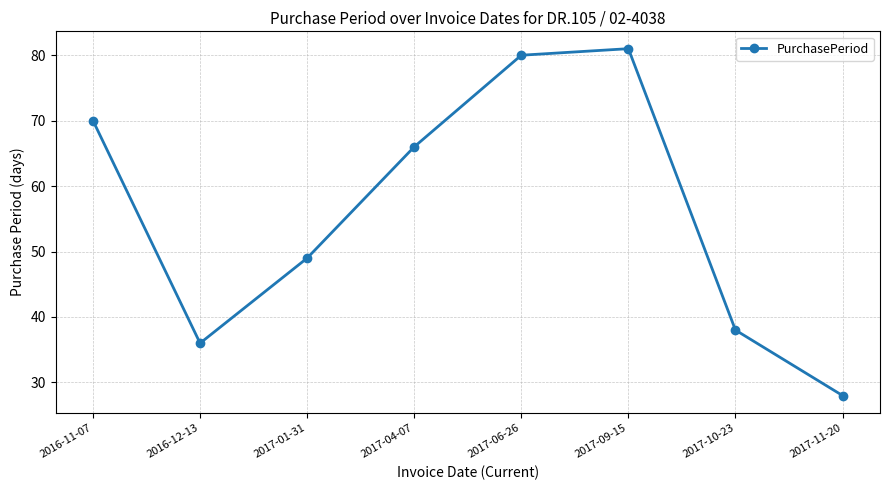

Reading right to left, extract all data points from this chart.

2017-11-20=28	2017-10-23=38	2017-09-15=81	2017-06-26=80	2017-04-07=66	2017-01-31=49	2016-12-13=36	2016-11-07=70